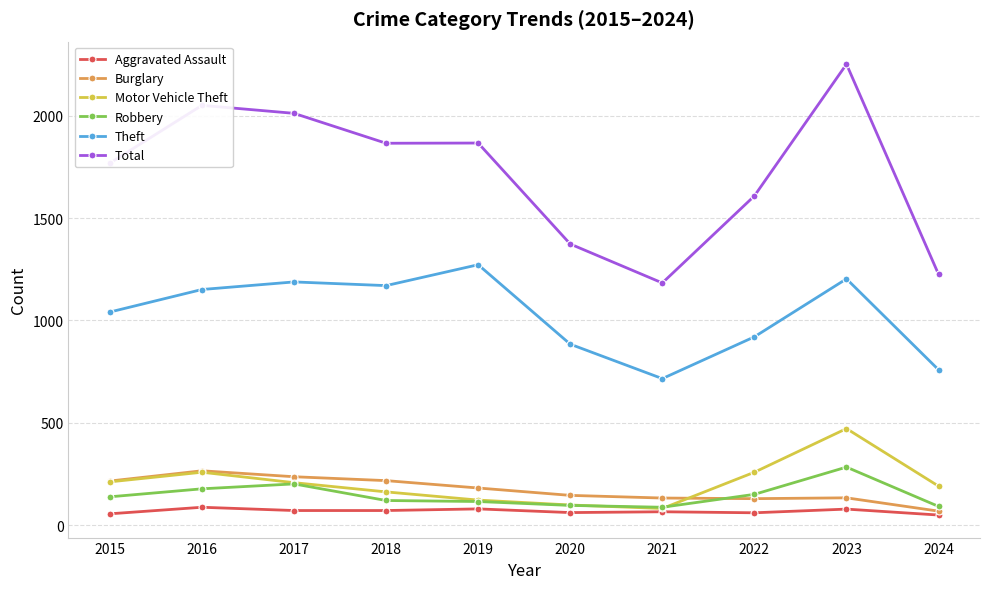

Which series has the widest spread of values?

Total